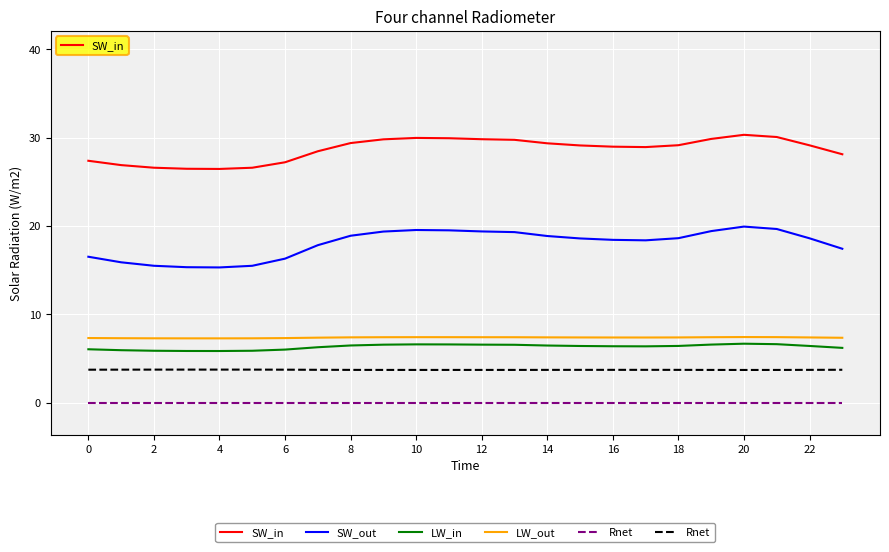

What is the maximum value shown in the chart?

30.3